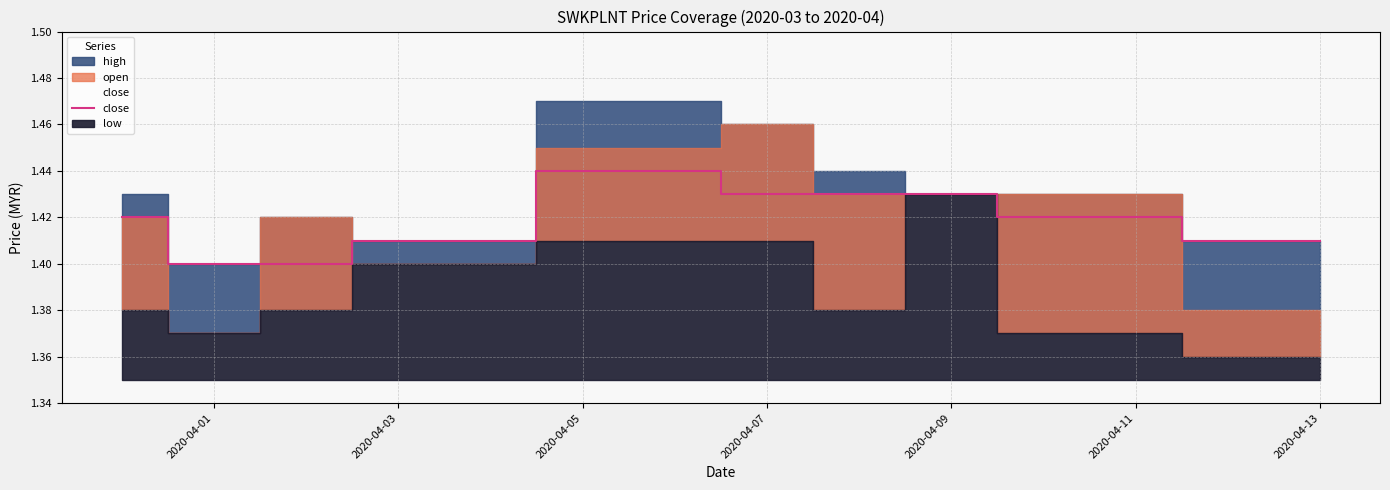

True or false: the data has more than 1 interior local peaks.

False